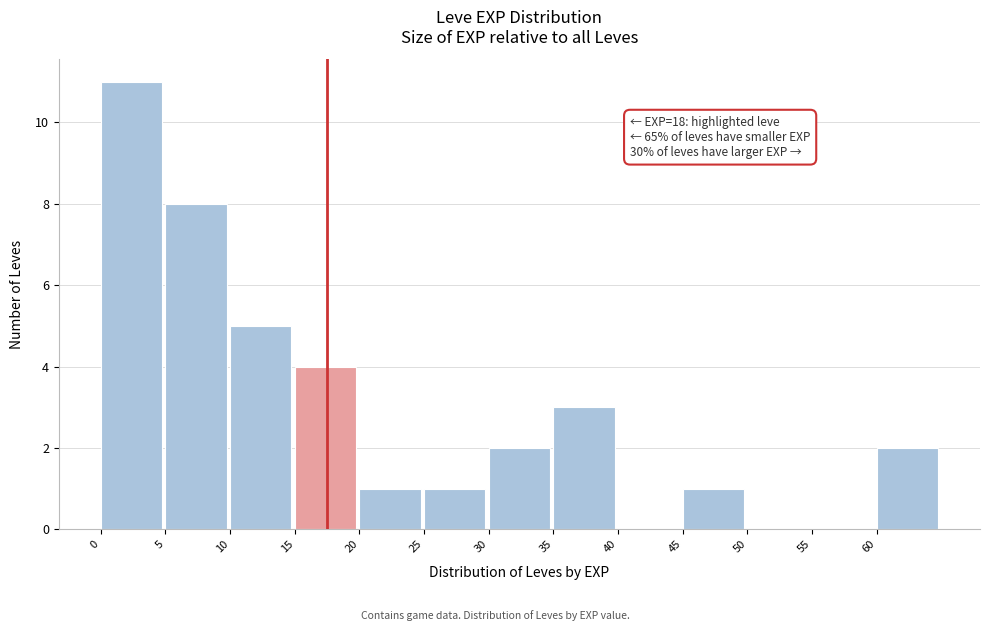

Over which range of the x-axis is the bar tallest?

0.5 to 5.5